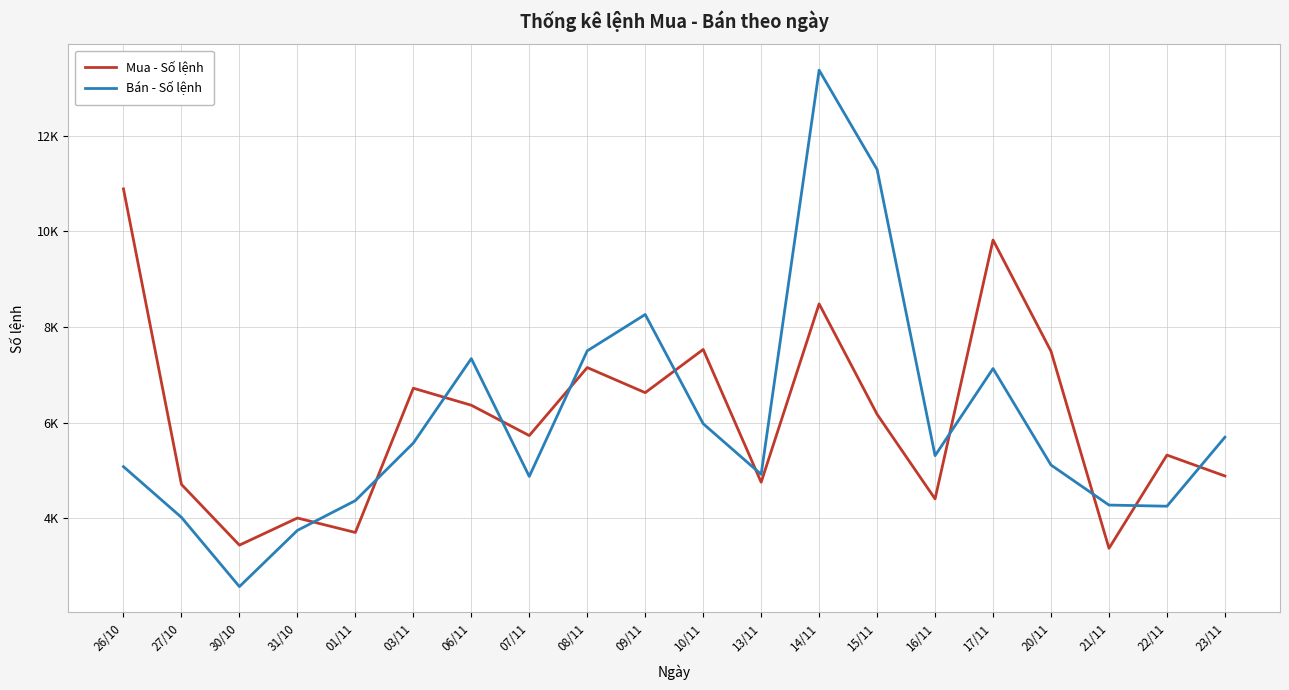

What value does the Mua - Số lệnh series have at 01/11, to the nearest 50?

3700